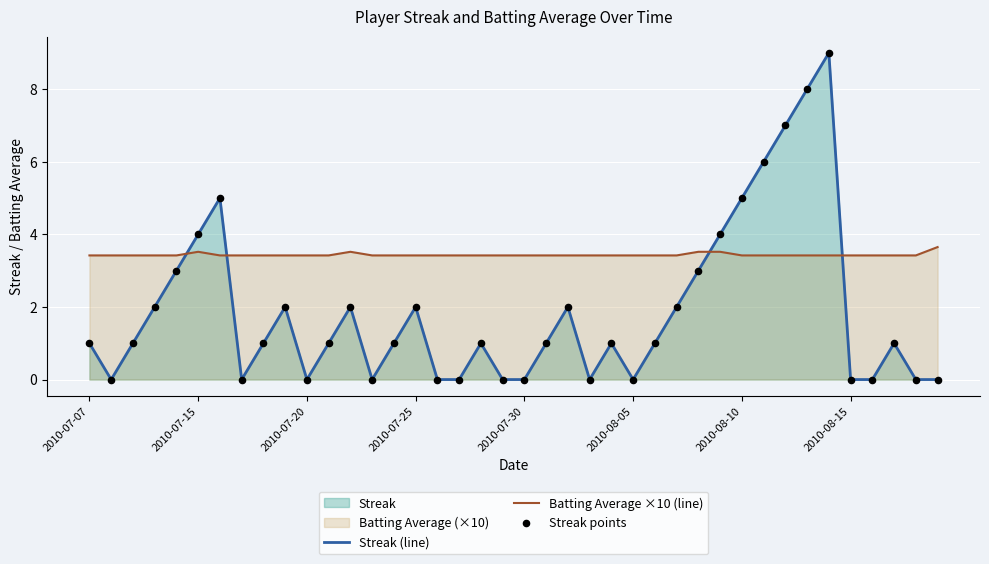

Which series reaches the maximum Y coordinate?

Streak (line)